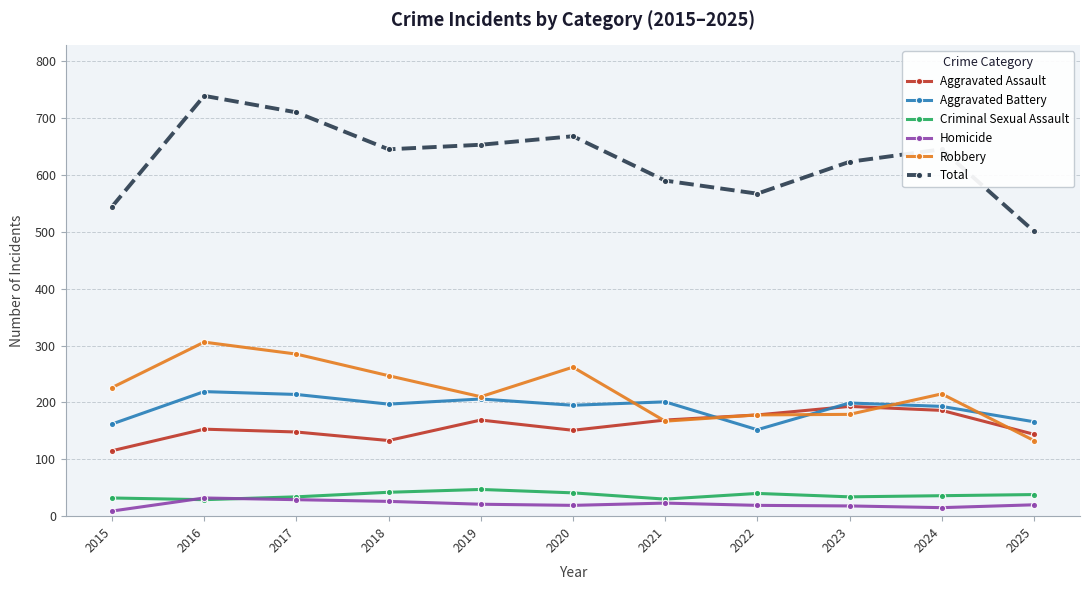

Read the Robbery value at 2023.

179